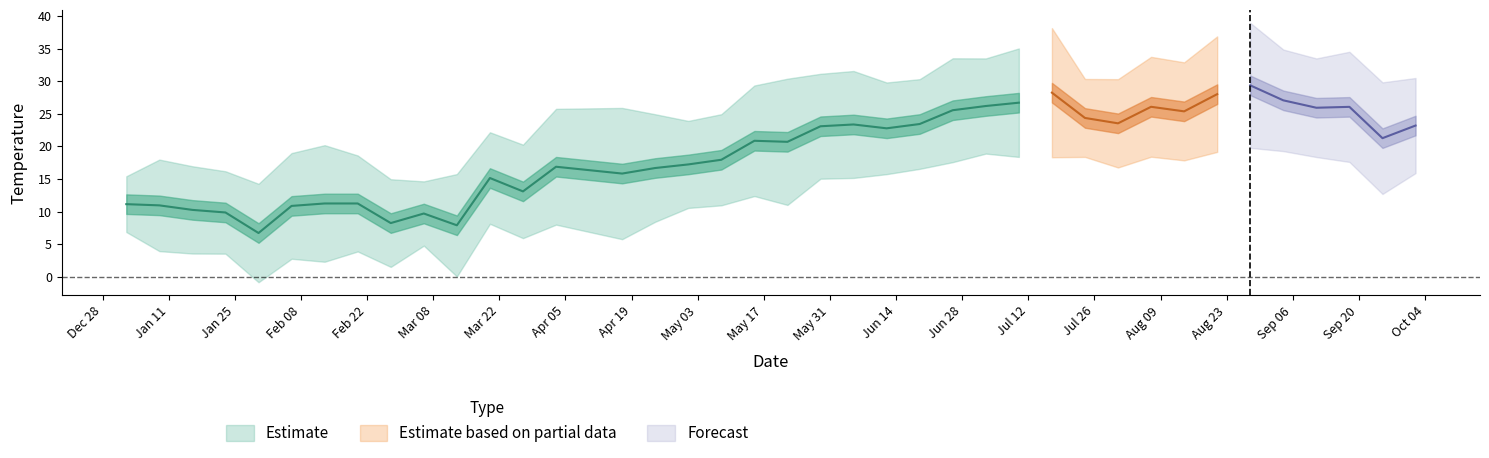

Which category has the highest value in the Temparature_min series?

2011-08-28